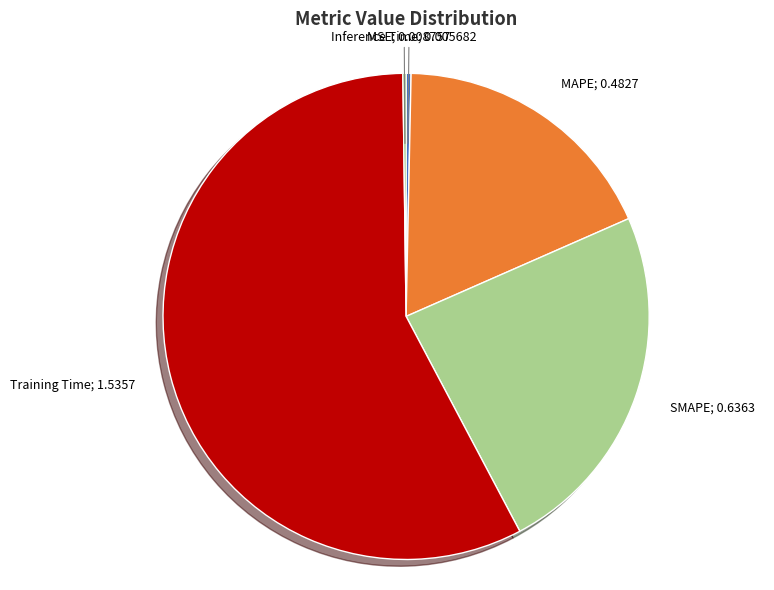

Is there a majority slice in this chart?

Yes